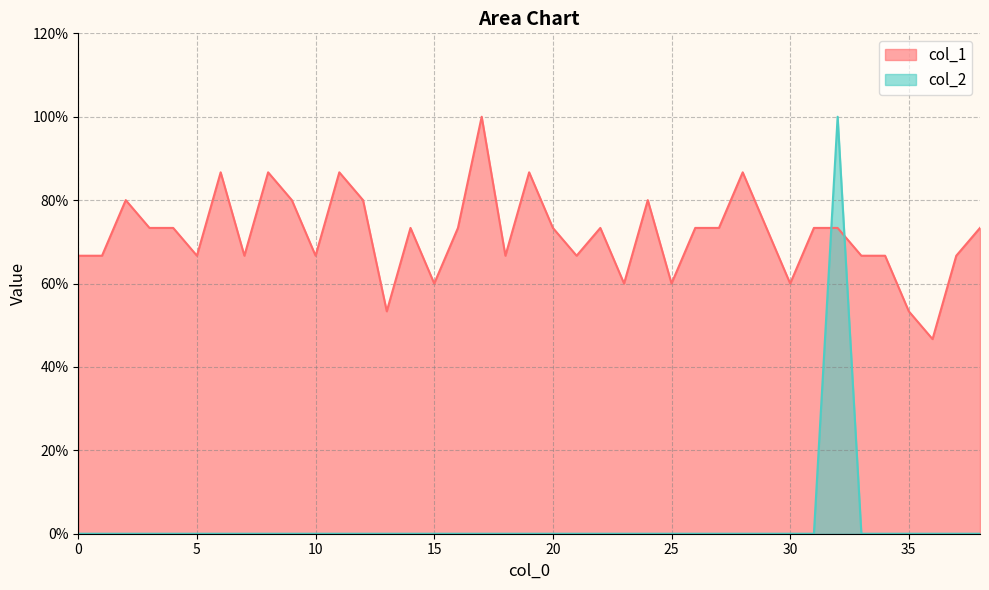

At which category is the sum across all series the highest?

32